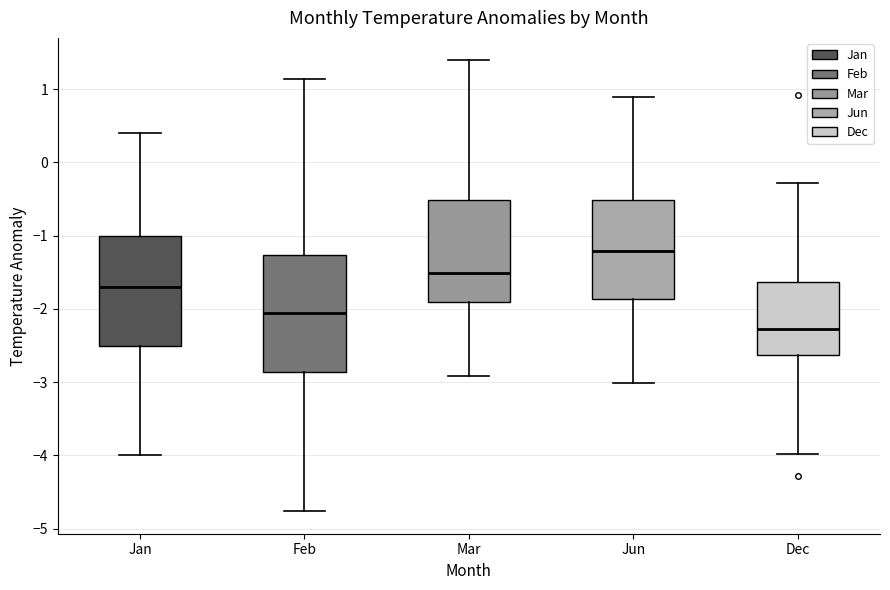

Which box's median line is the lowest?

Dec